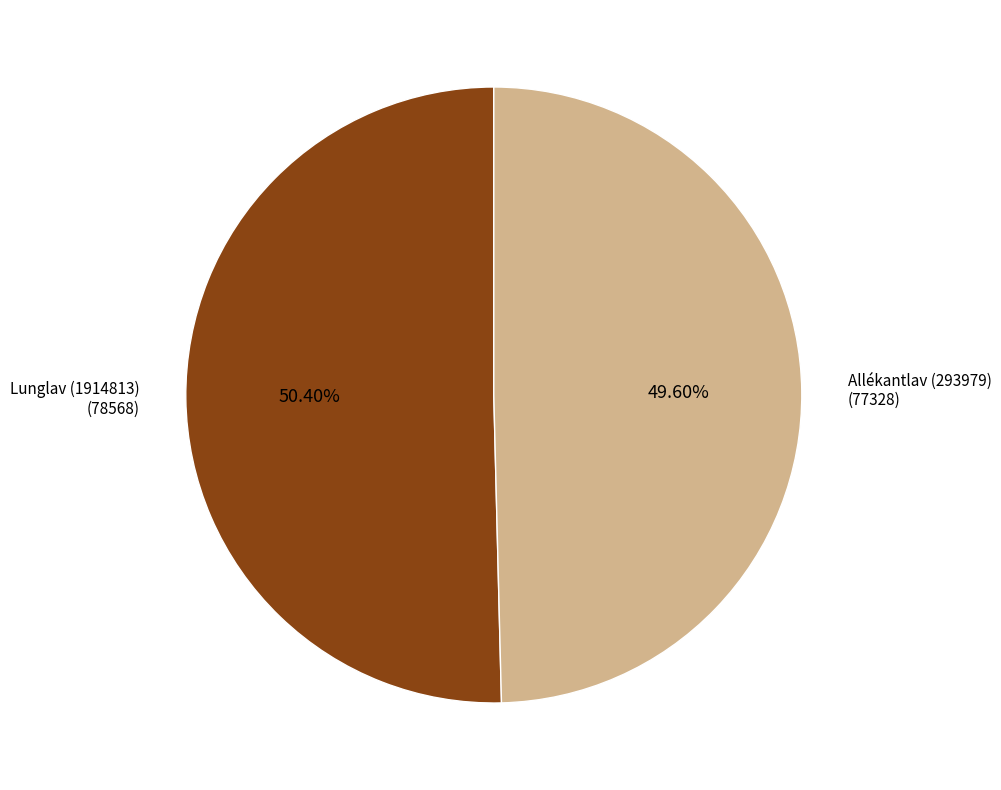

Combined, what portion of the pie is Allékantlav (293979) and Lunglav (1914813)?

100.0%